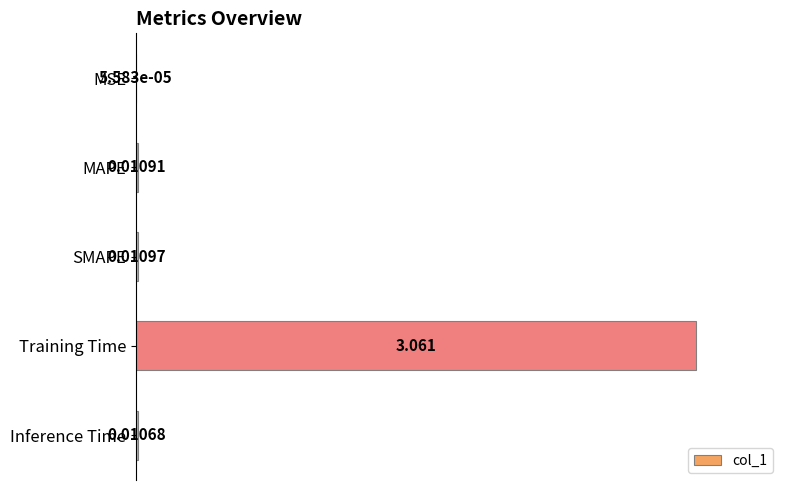

At which label is the value closest to 0?

MSE